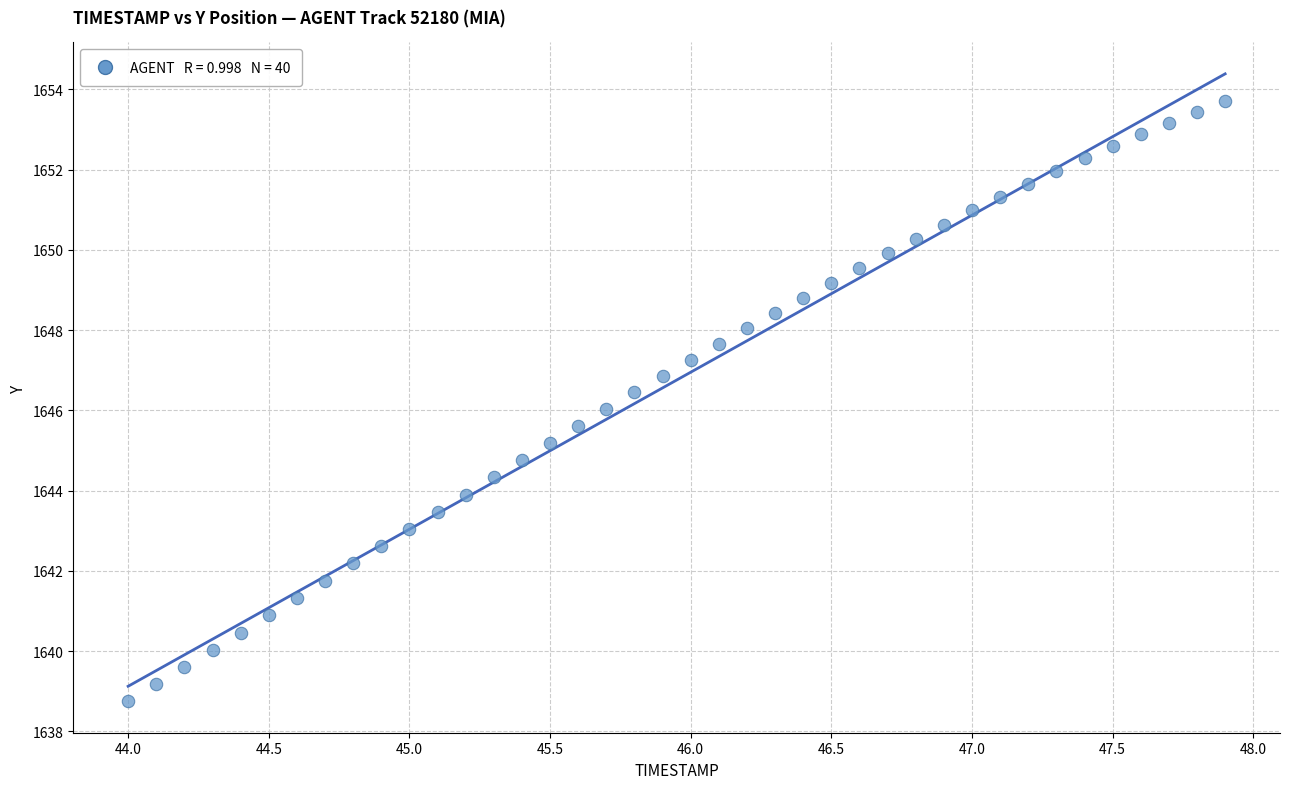

What is the range of Y values (max minus min)?

15.0